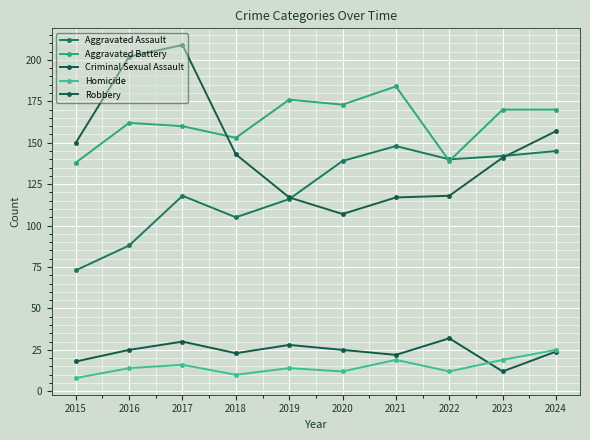

Which series has the widest spread of values?

Robbery